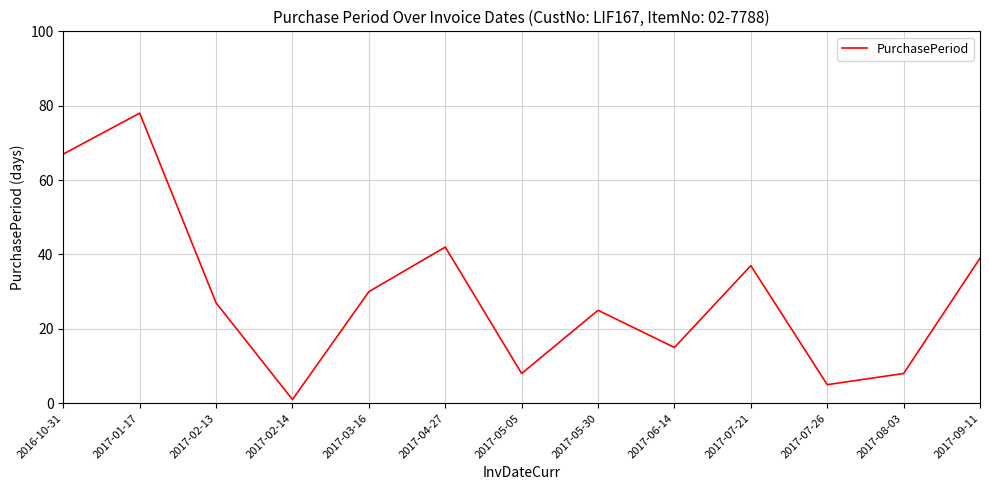

What is the maximum value shown in the chart?

78